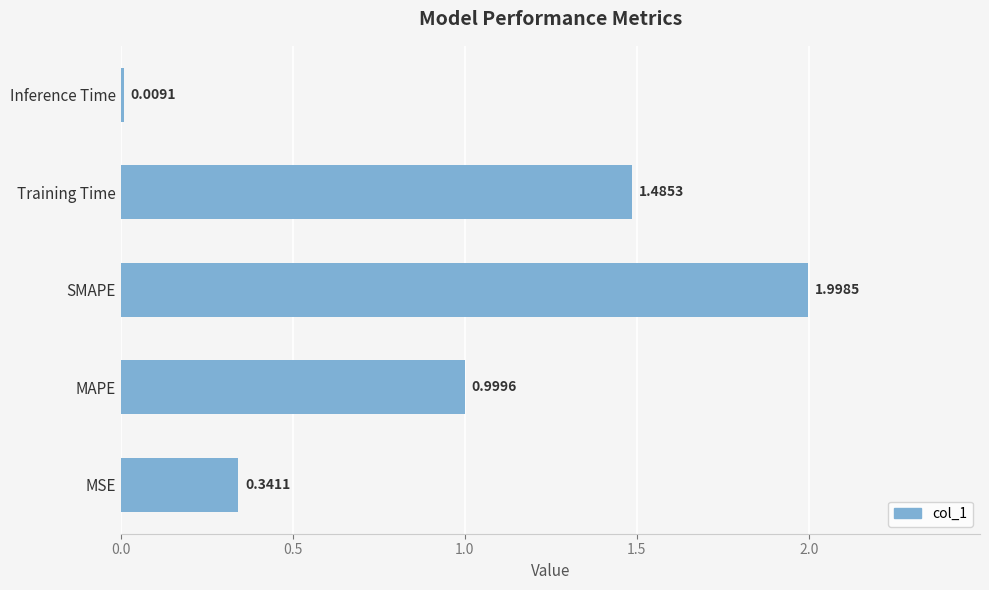

At which label is the value closest to 1?

MAPE